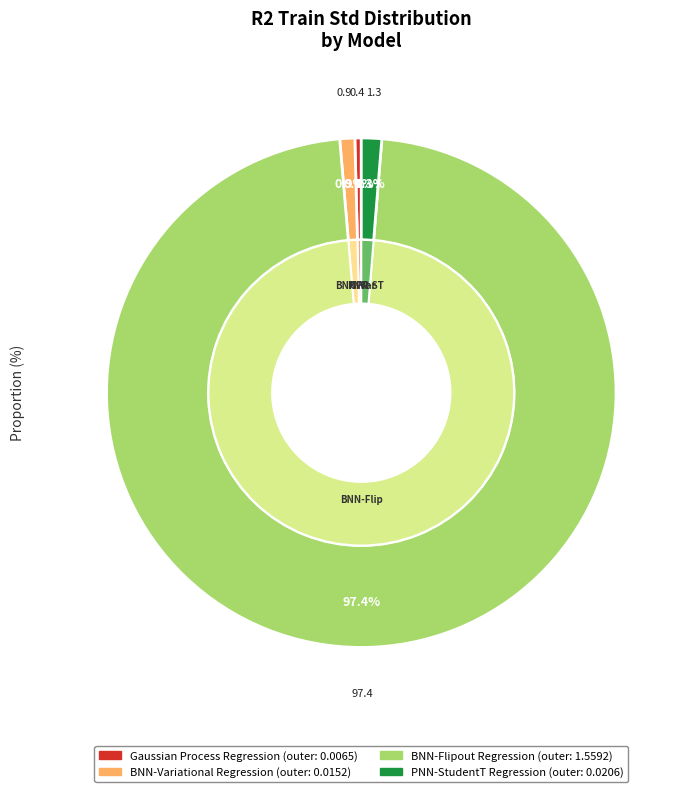

Is it true that Gaussian Process Regression is 6% of the pie?

False